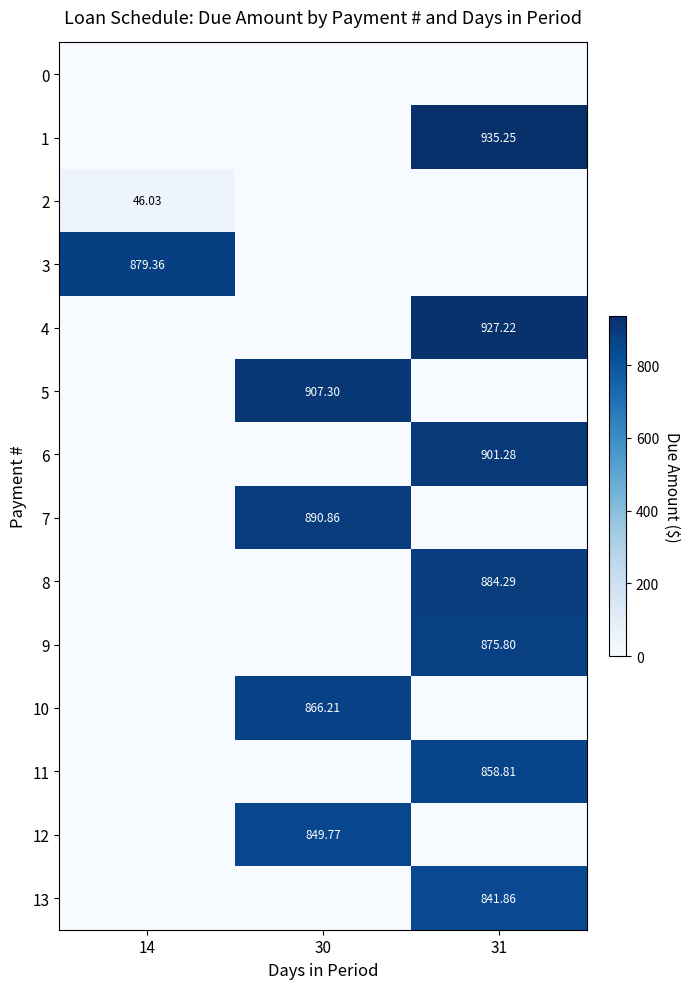

What is the sum of the 9 values at 14 and 31?

875.8